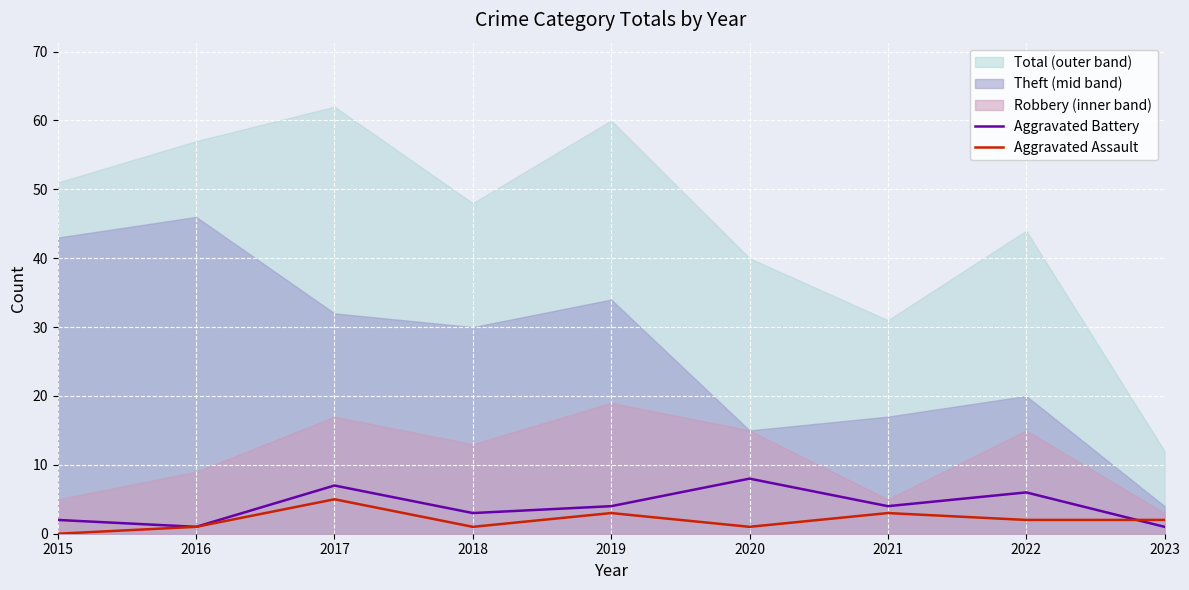

At how many categories does at least one series exceed 6?

2